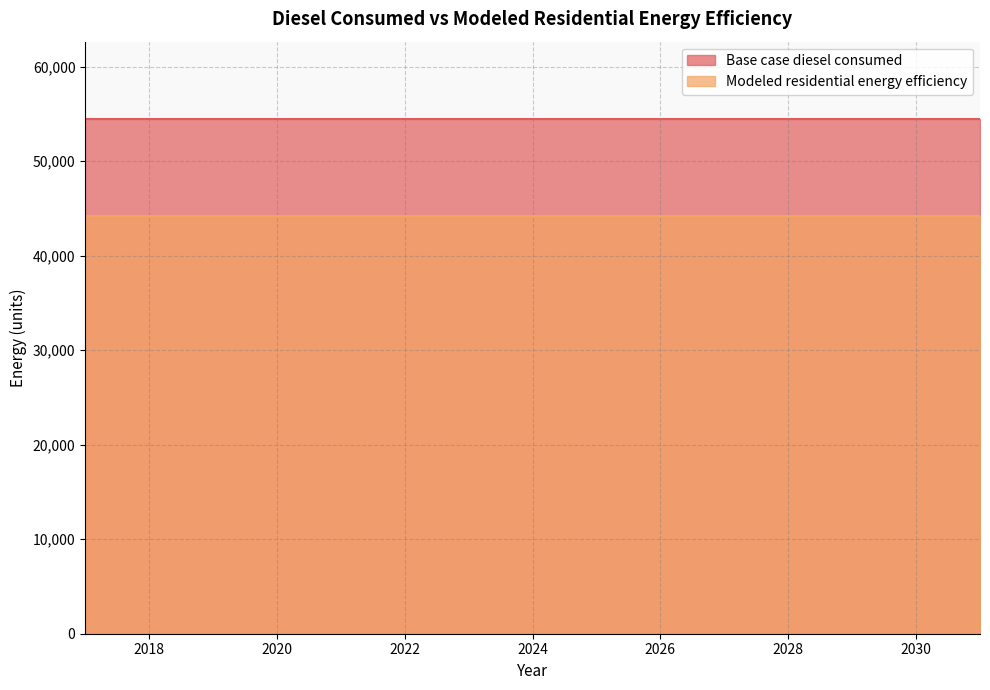

What is the average value of the Modeled residential energy efficiency series?

44198.7